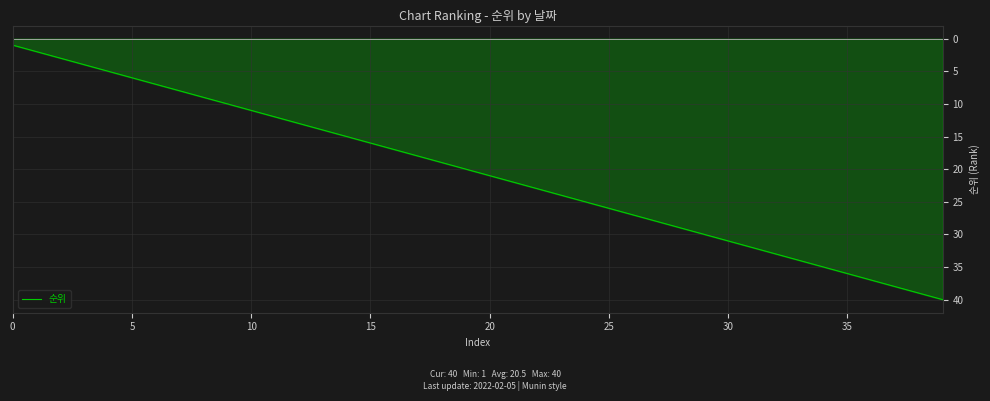

What is the difference between the maximum and minimum values?

39